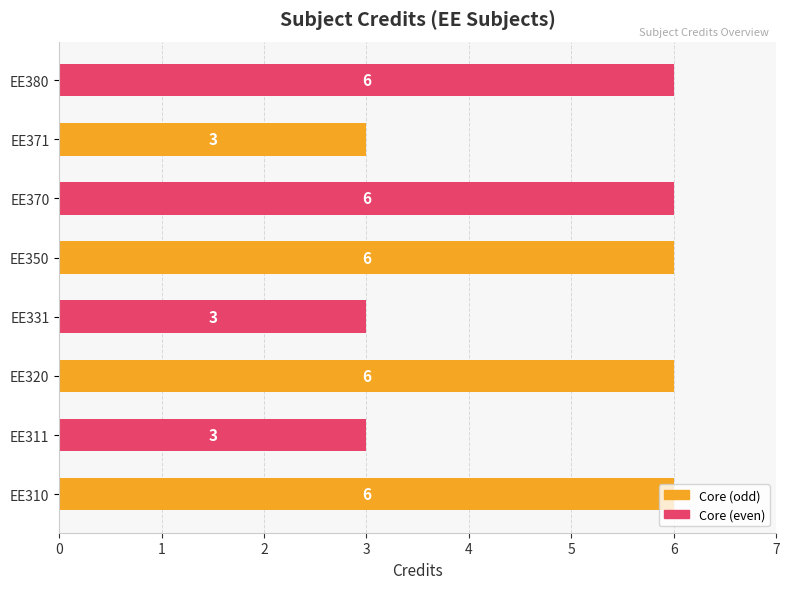

What is the sum of the values at EE311 and EE380?

9